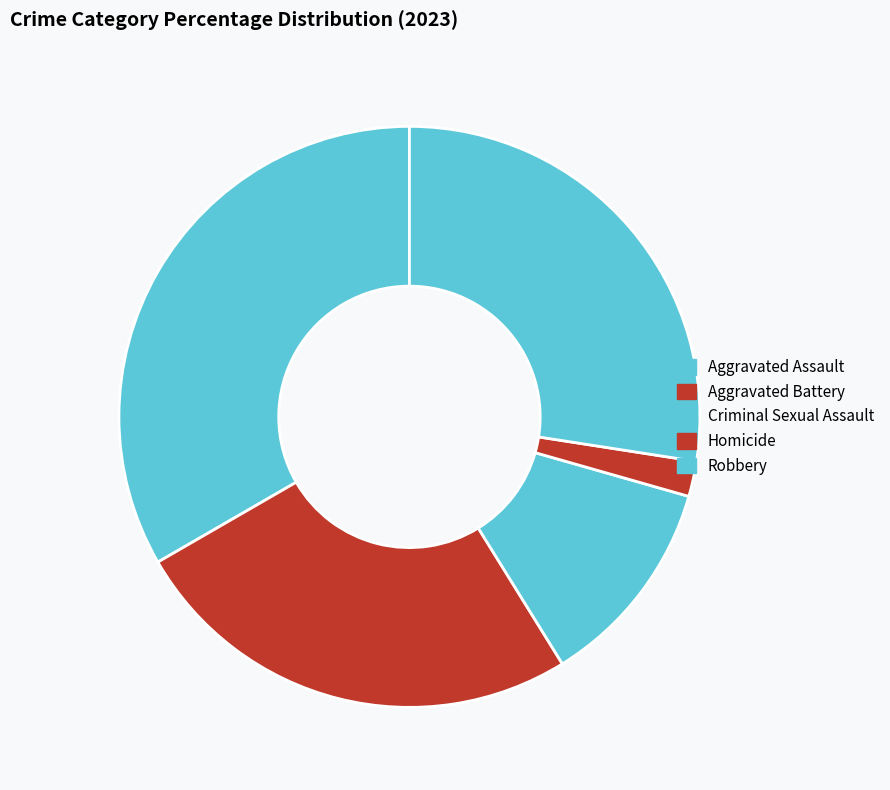

To the nearest percent, what is the average slice percentage?

20%